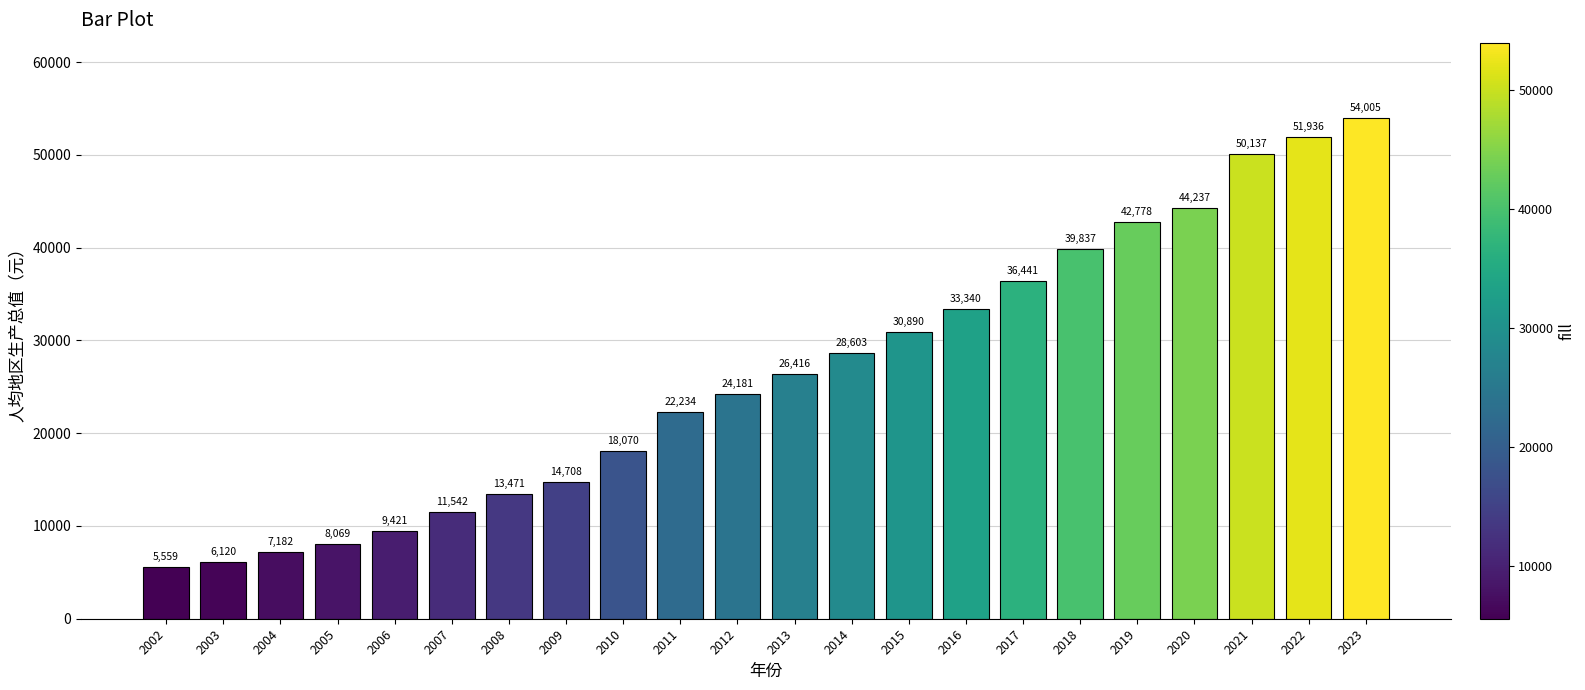

What is the value of the 22nd bar from the left?

54005